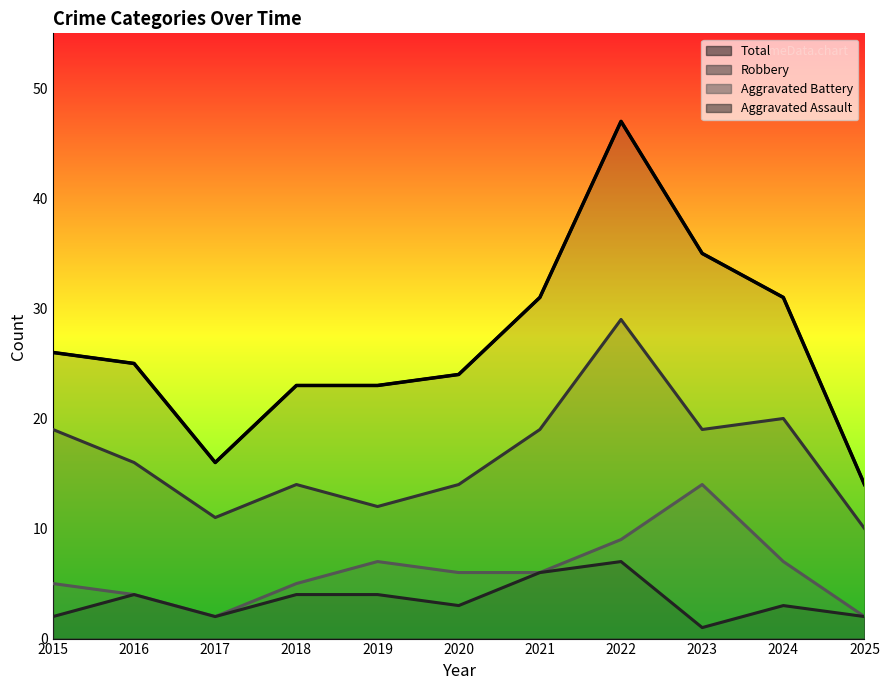

How many lines are shown in the chart?

4